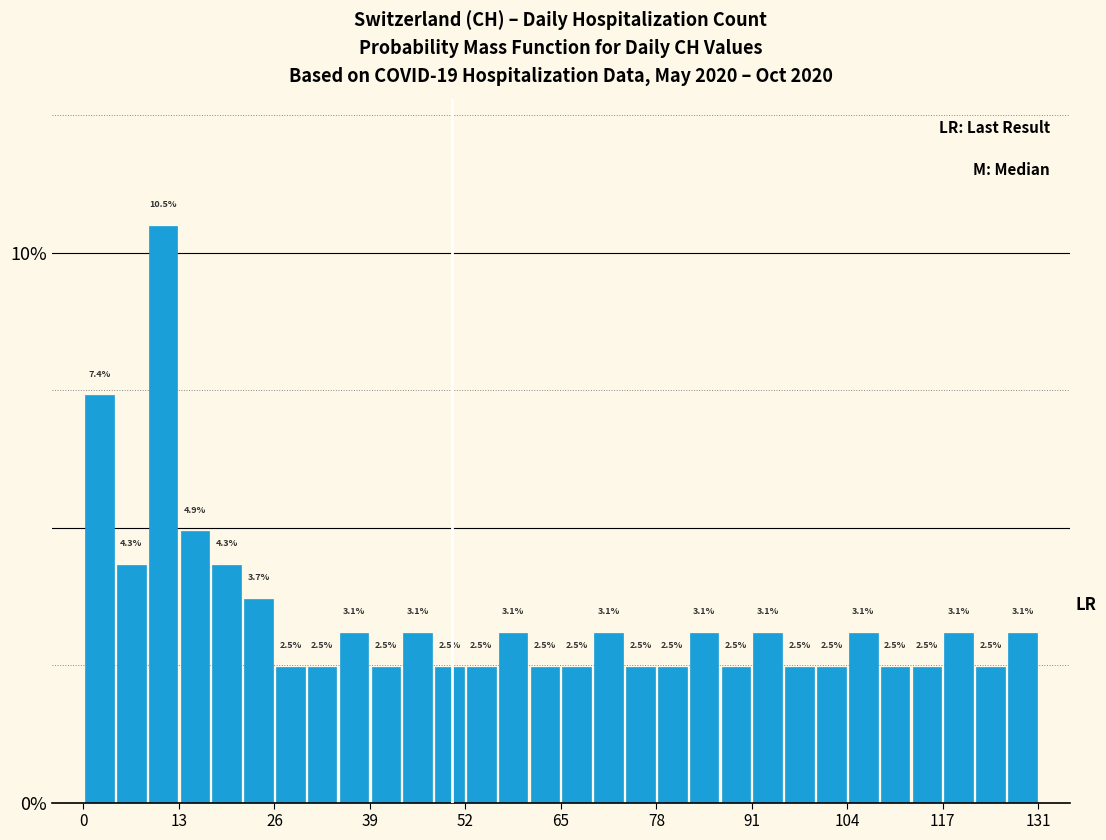

Around what value on the x-axis is the tallest bar? Give the approximate position of its centre, as read against the axis.

10